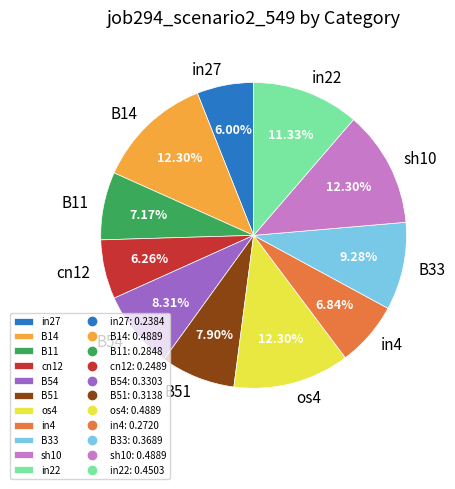

Is there a majority slice in this chart?

No